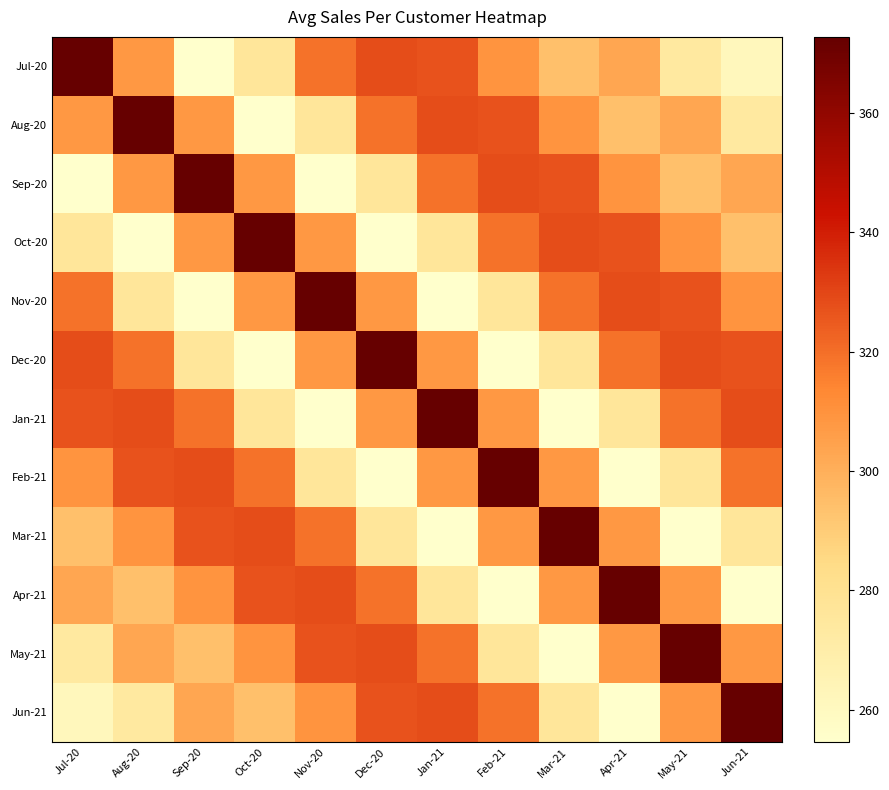

List the series in order of their peak value, lowest first.

Jul-20, Aug-20, Sep-20, Oct-20, Nov-20, Dec-20, Jan-21, Feb-21, Mar-21, Apr-21, May-21, Jun-21